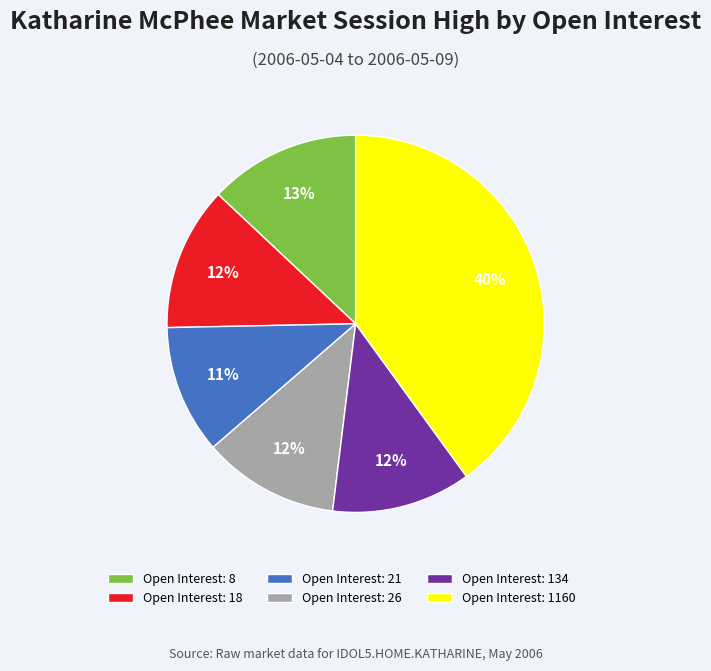

To the nearest percent, what is the difference between the largest and smallest slice percentages?

29%